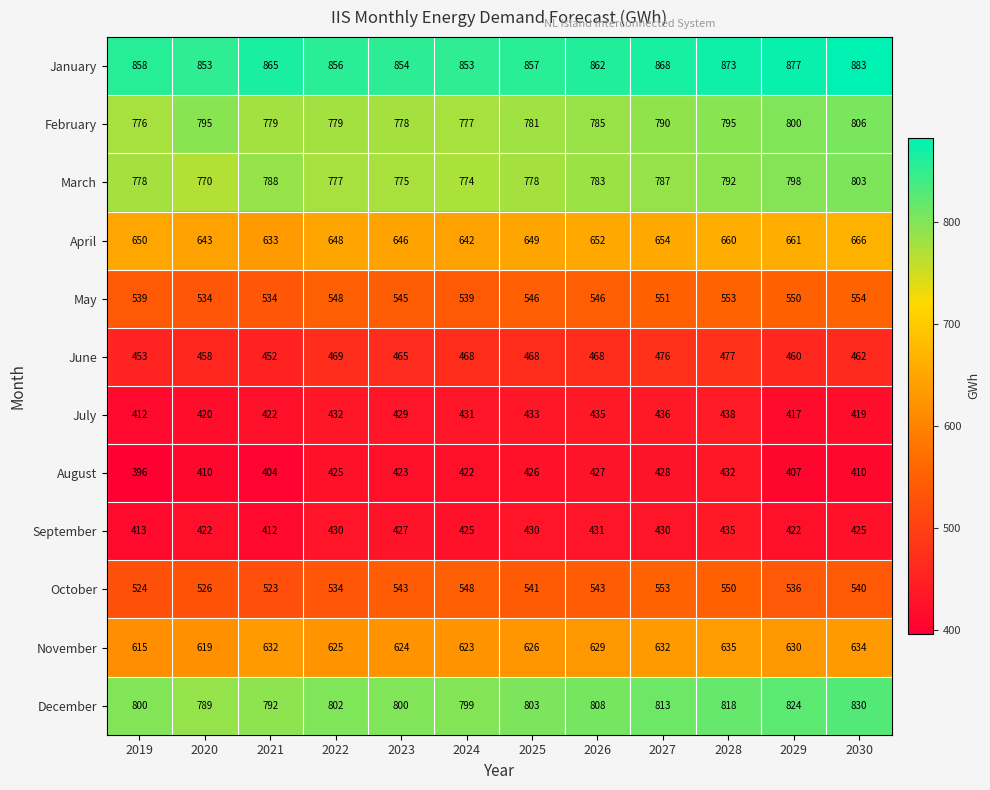

Which category has the lowest value across all series?

2019